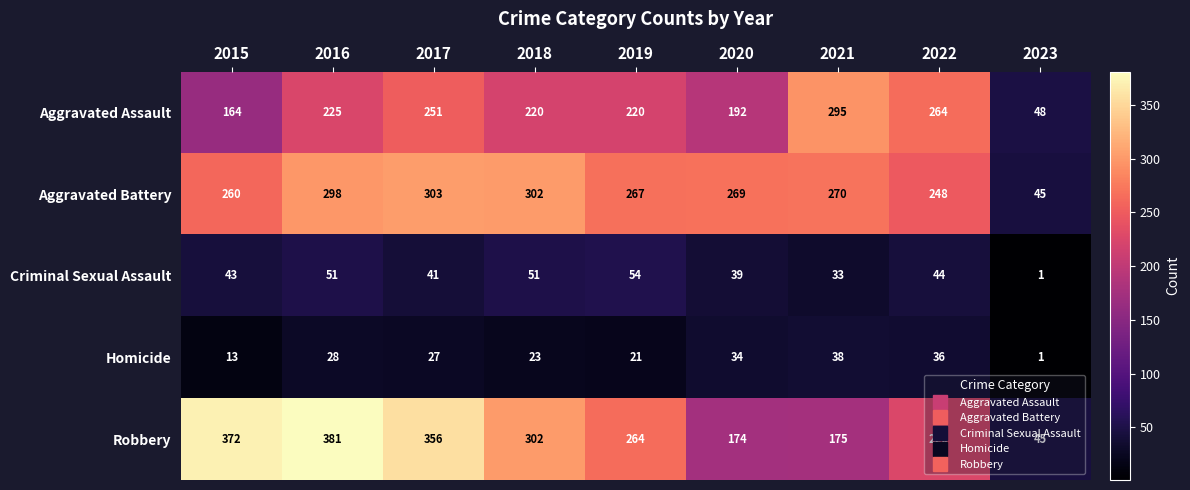

At which category is the sum across all series the highest?

2016